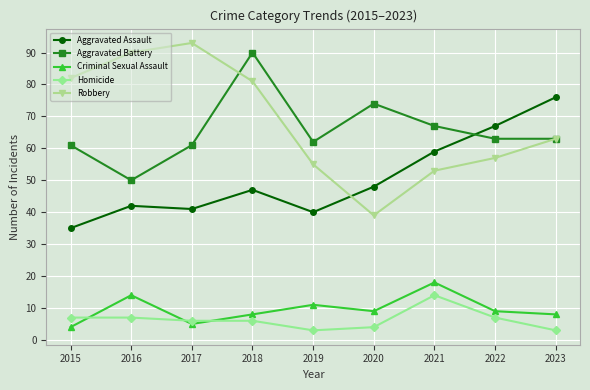

In Robbery, how many points are higher than both neighbors (excluding endpoints)?

1